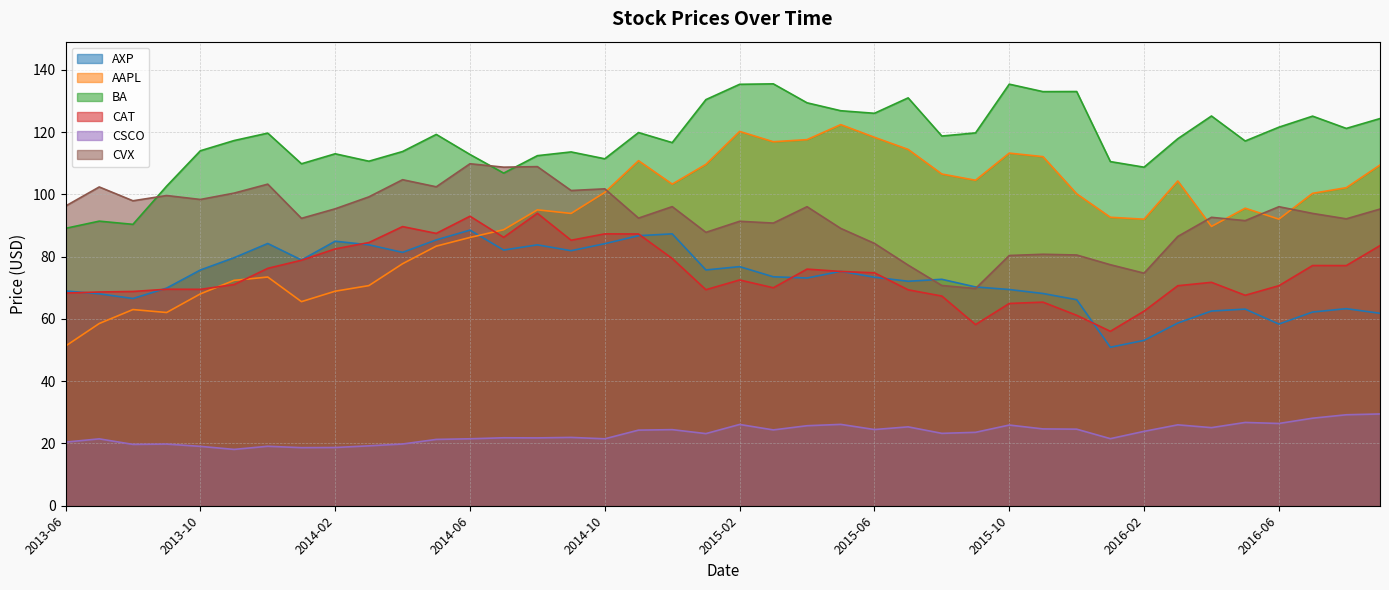

Which label corresponds to the largest value in the chart?

2015-03